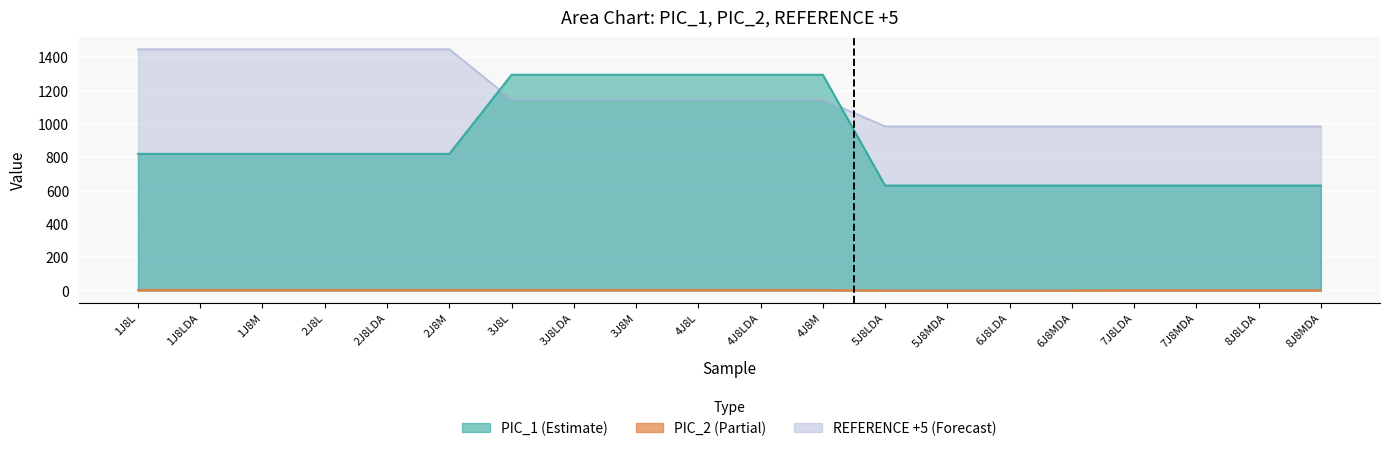

What is the sum of the PIC_2 values at 1J8LDA and 4J8L?

6